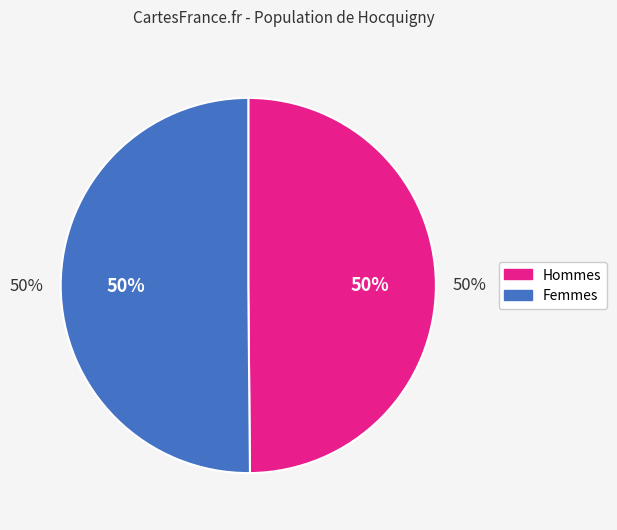

Between 1 and 5, which is larger?

5